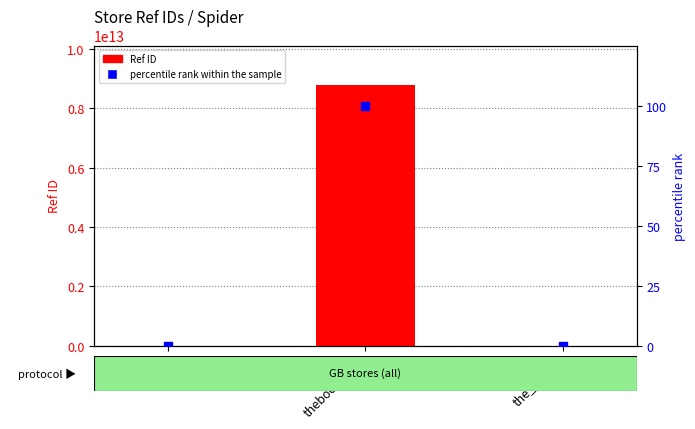

Which series has the largest total across all categories?

Ref